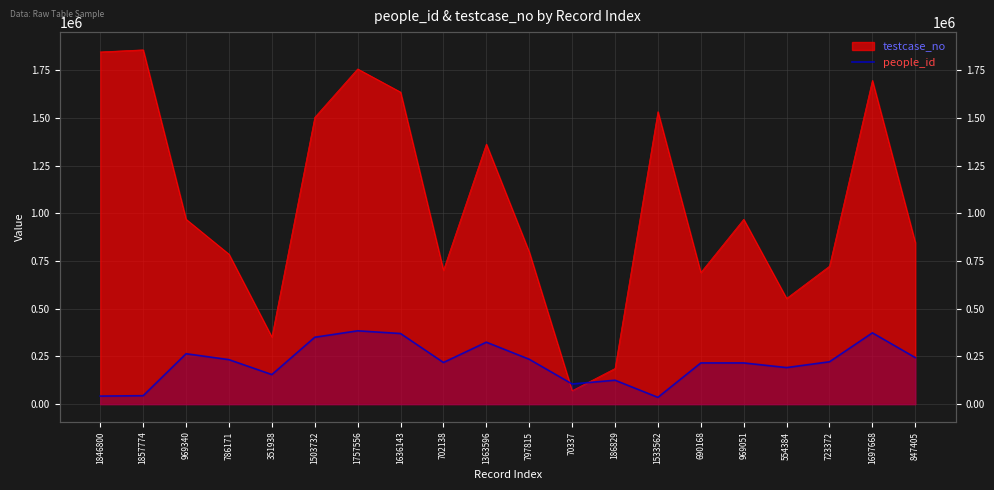

How many values are below 222163?

10